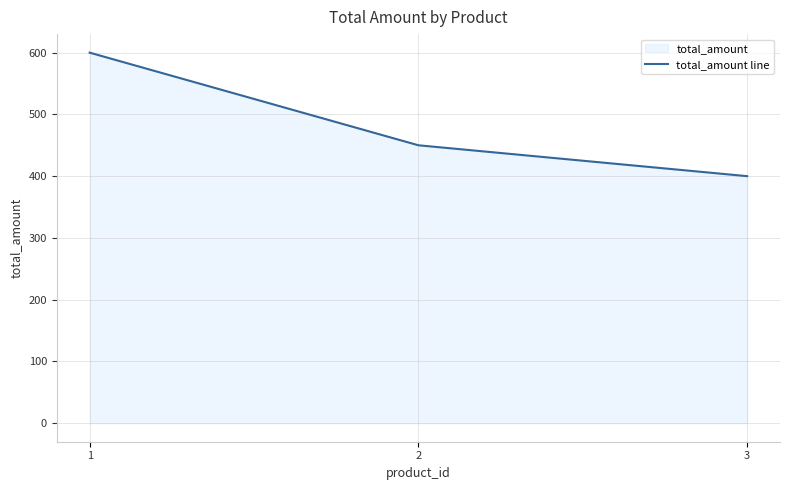

Rank the categories by value from lowest to highest.

3, 2, 1